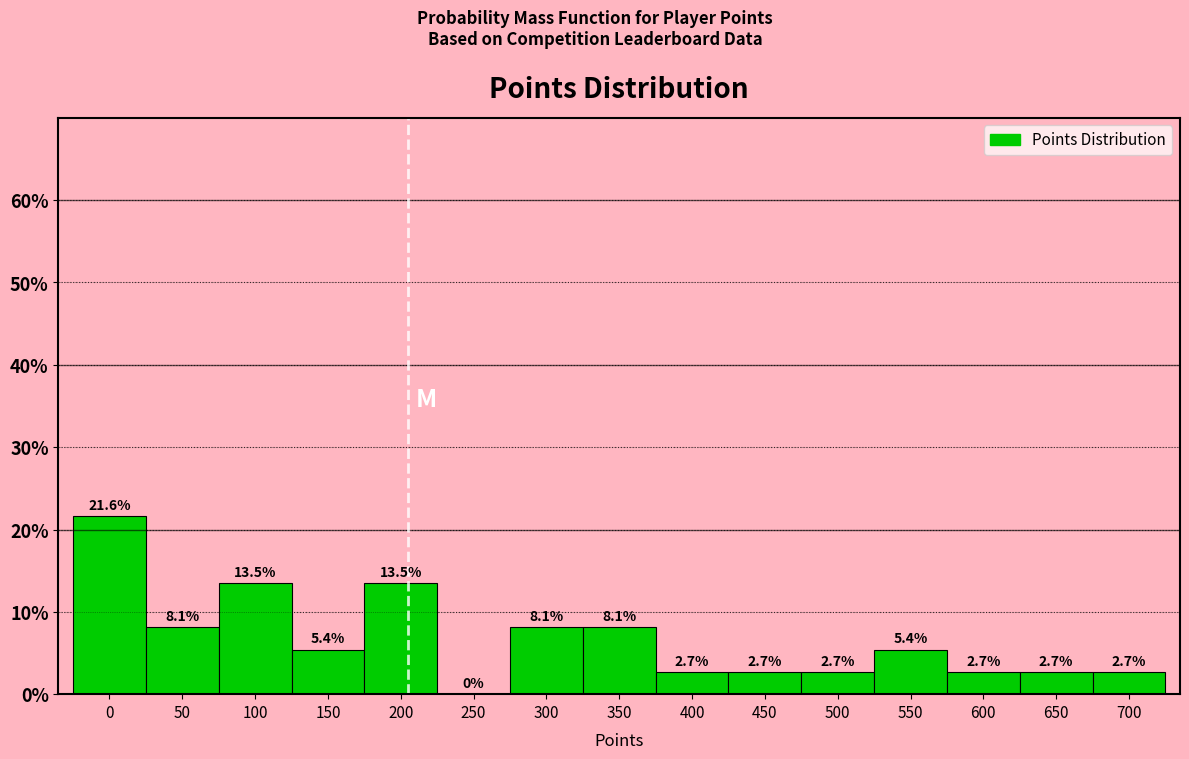

Are the bars horizontal?

No